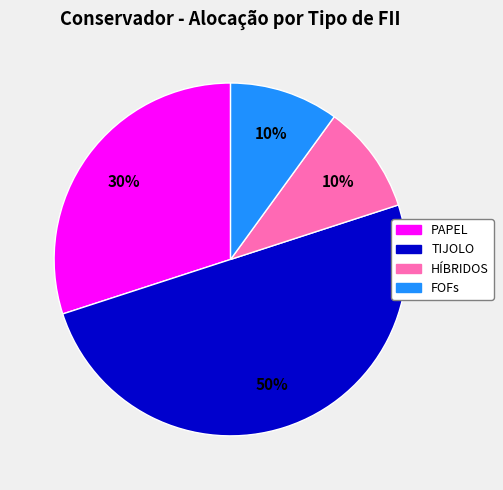

To the nearest percent, what is the average slice percentage?

25%